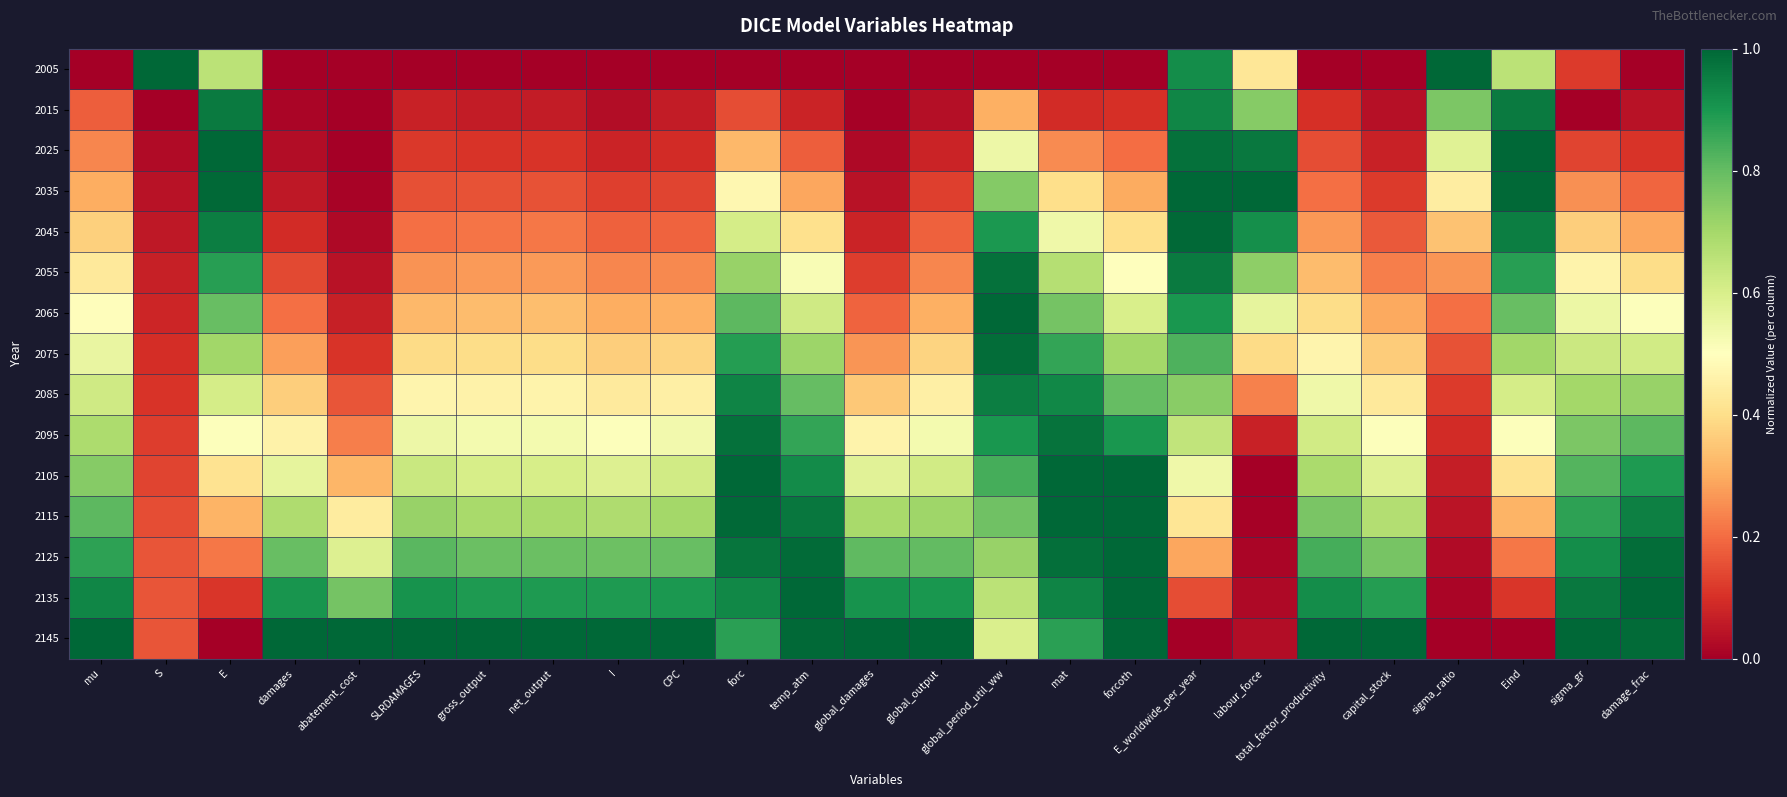

Which has a higher value, global_damages or temp_atm?

global_damages